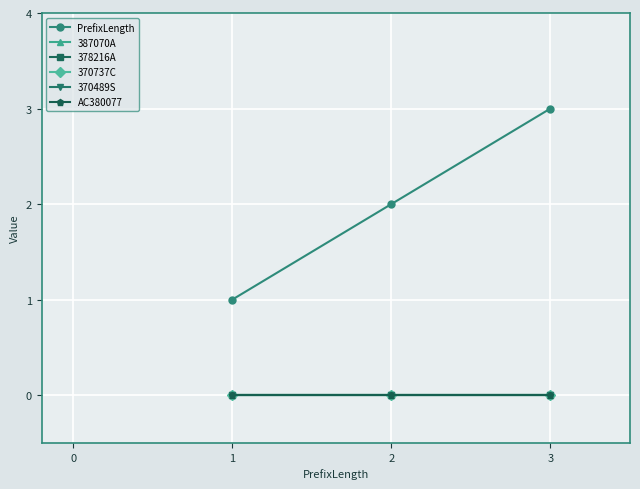

Reading left to right, what are all the values shown in this chart?

PrefixLength: 1	2	3
387070A: 0	0	0
378216A: 0	0	0
370737C: 0	0	0
370489S: 0	0	0
AC380077: 0	0	0